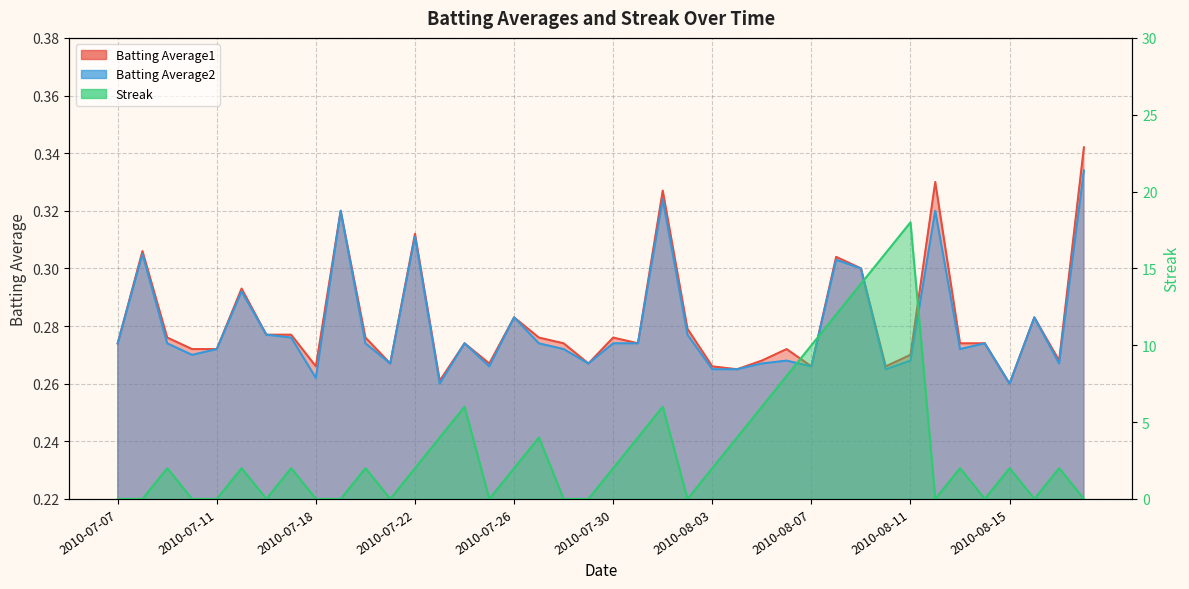

What is the label of the 27th point from the left?

2010-08-05